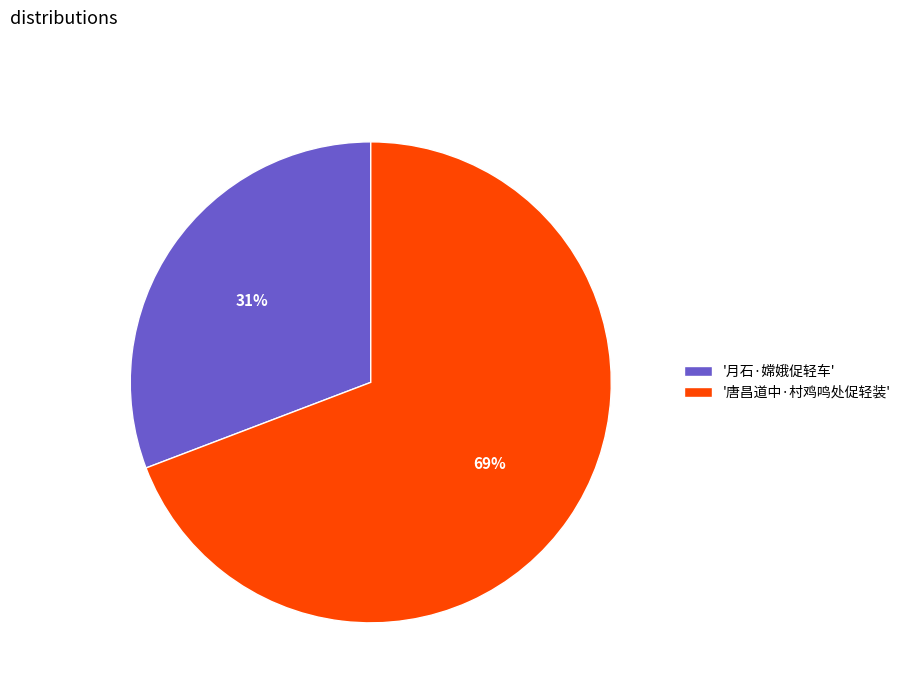

Is '唐昌道中·村鸡鸣处促轻装' the majority of the pie?

Yes